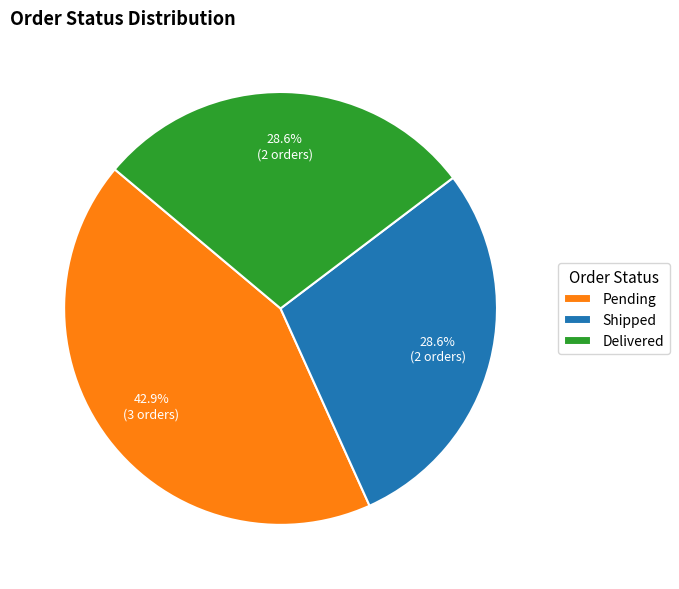

Is it true that Shipped is 23% of the pie?

False